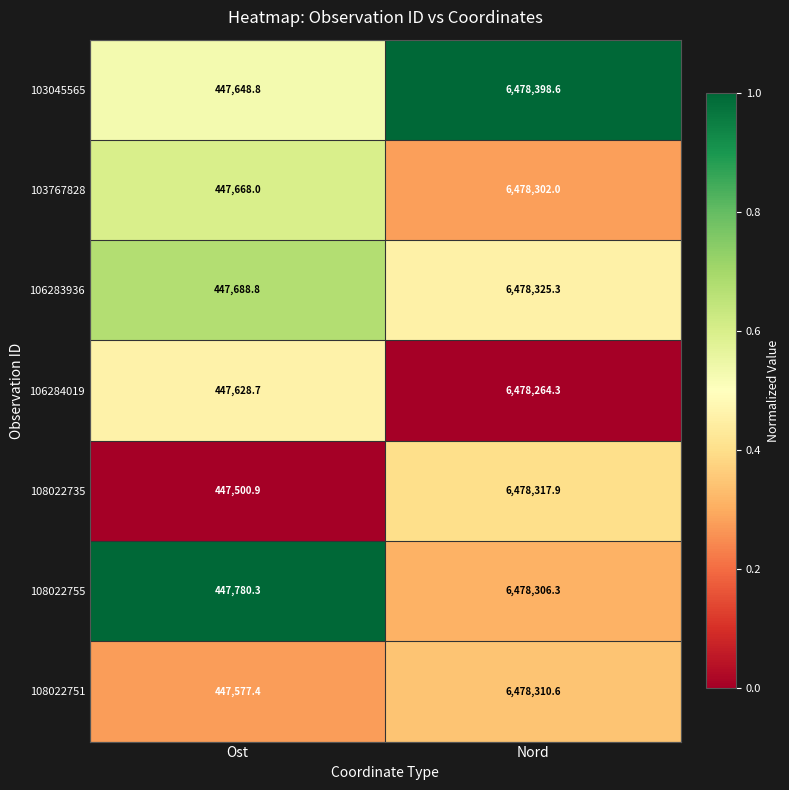

What is the total value across all series at Nord?

45348225.0